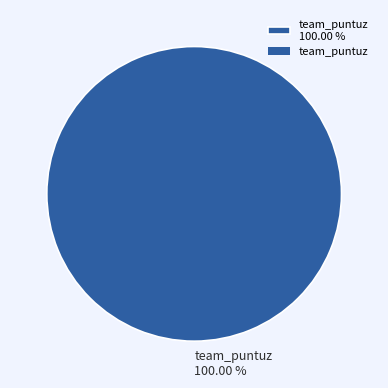

What is the majority slice?

team_puntuz 100.00 %